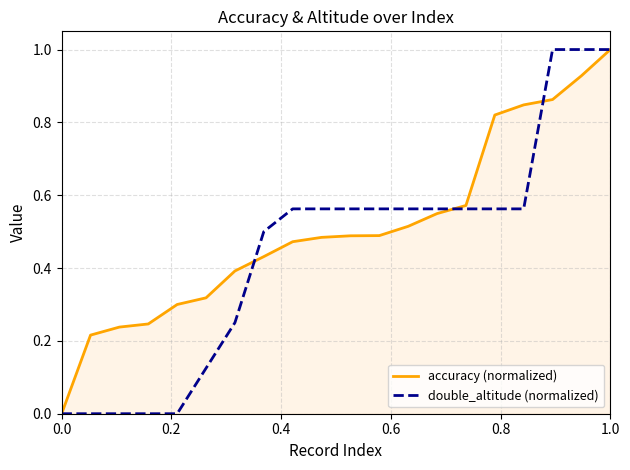

Which series has the largest total across all categories?

accuracy (normalized)